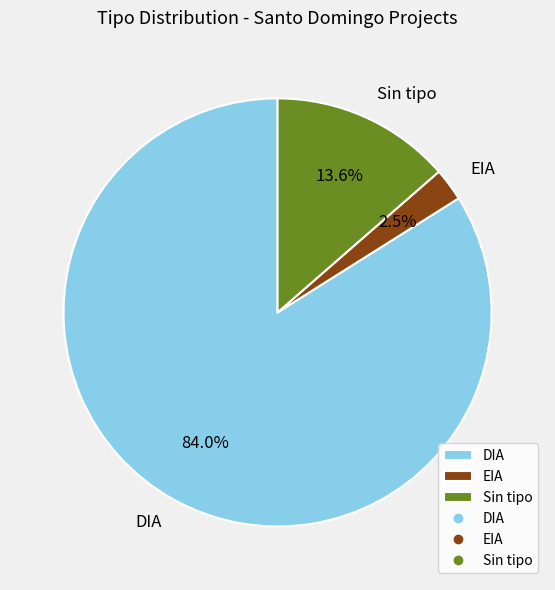

How many segments does this pie chart have?

3